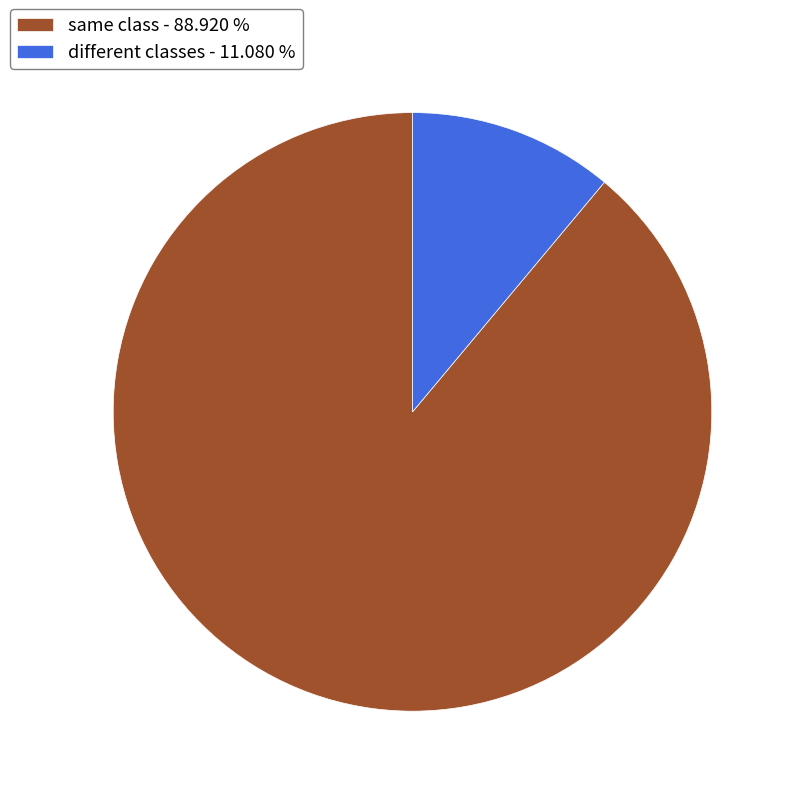

Combined, do same class - 88.920 % and different classes - 11.080 % account for over 50%?

Yes